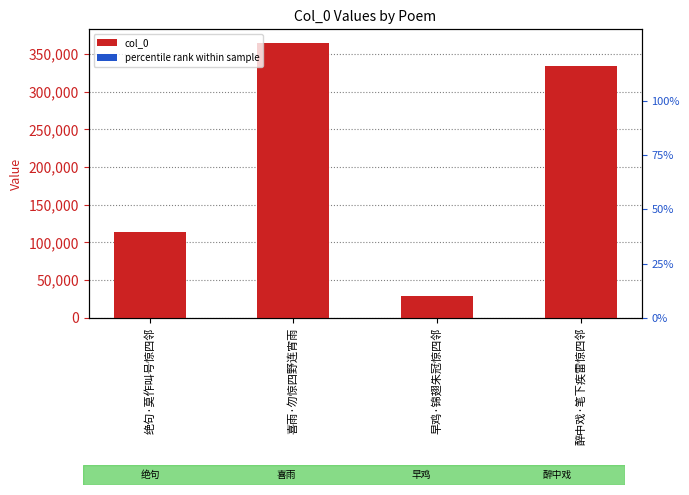

List the labels in order of col_0 value, smallest first.

早鸡·锦翅朱冠惊四邻, 绝句·莫作叫号惊四邻, 醉中戏·笔下疾雷惊四邻, 喜雨·勿惊四野连宵雨